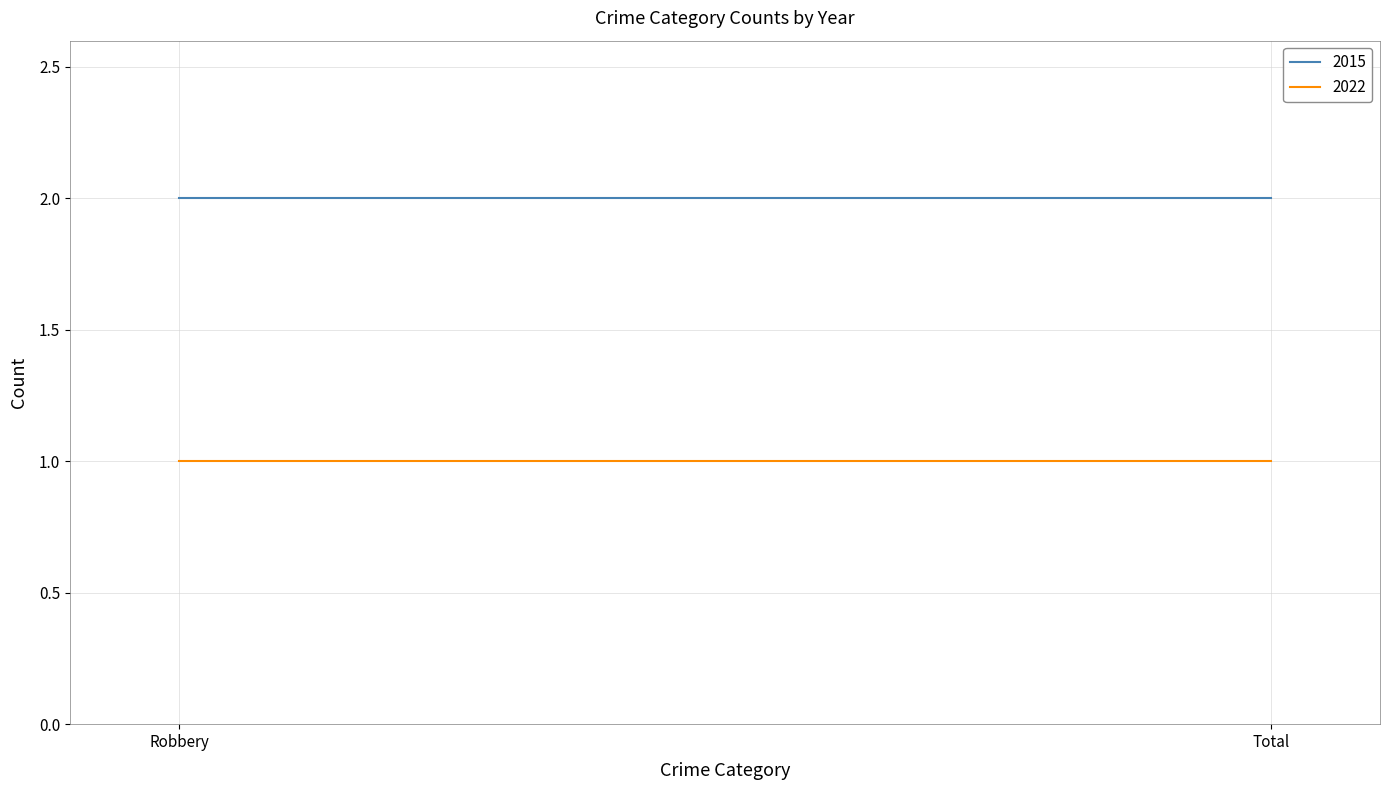

Between Total and Robbery, which is larger?

Total